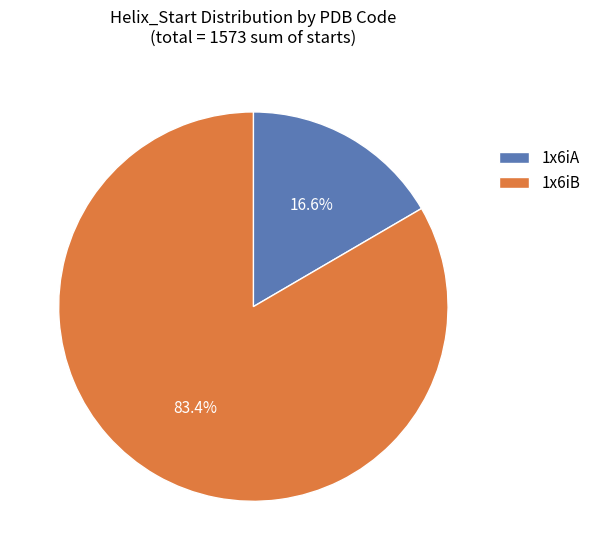

Does 1x6iA account for over 50% of the chart?

No